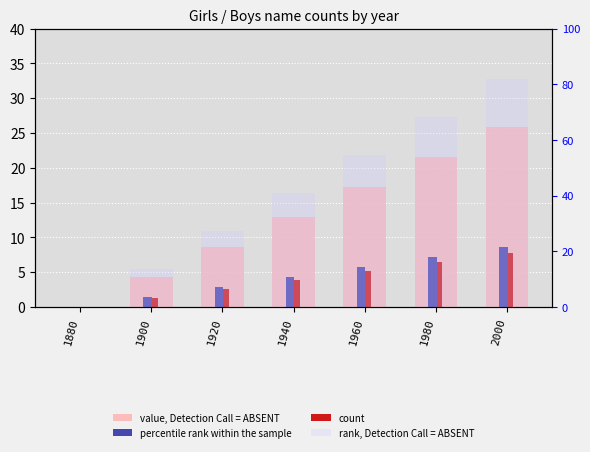

How many bars are there in total?

28